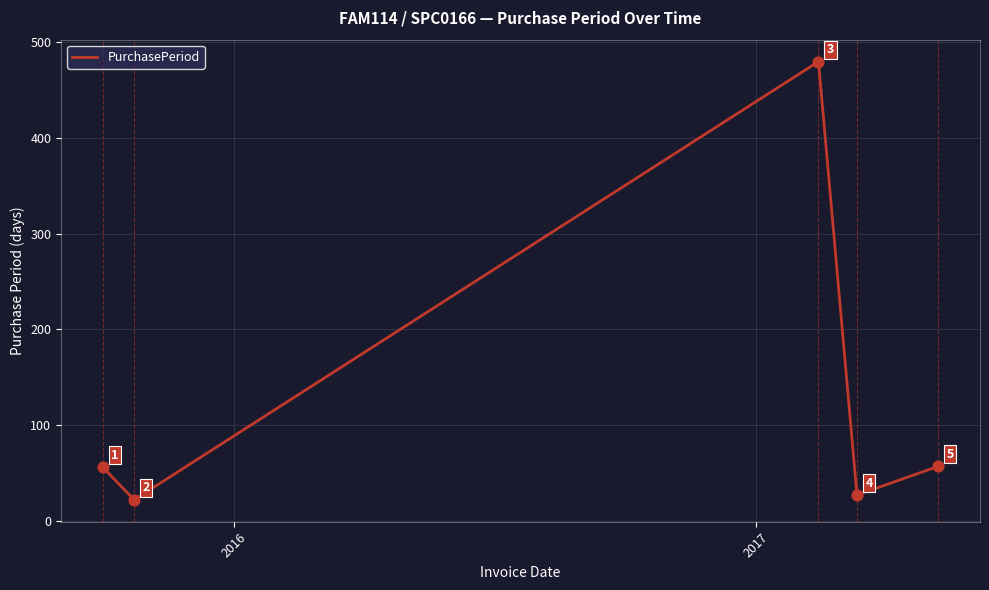

What is the difference between the second highest and second lowest values?

30